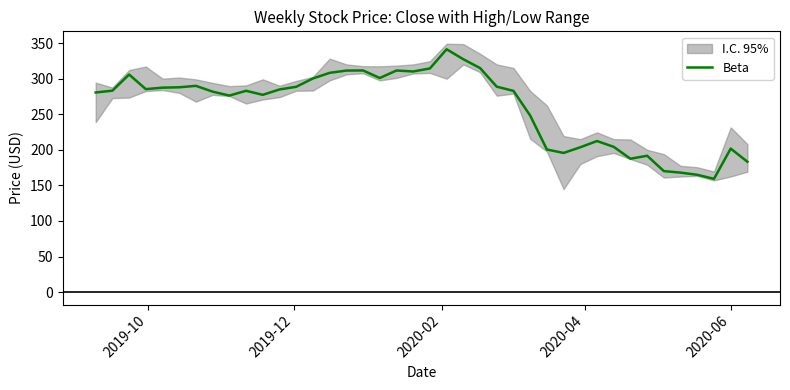

What is the lowest value of the Beta series?

159.2